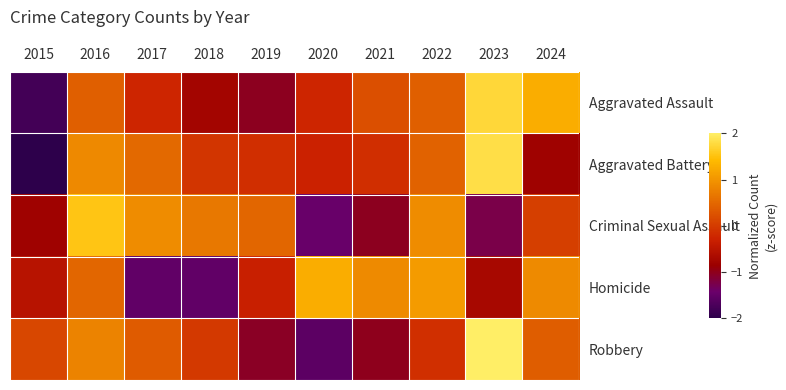

Between 2017 and 2021, which series saw the biggest shift?

Homicide